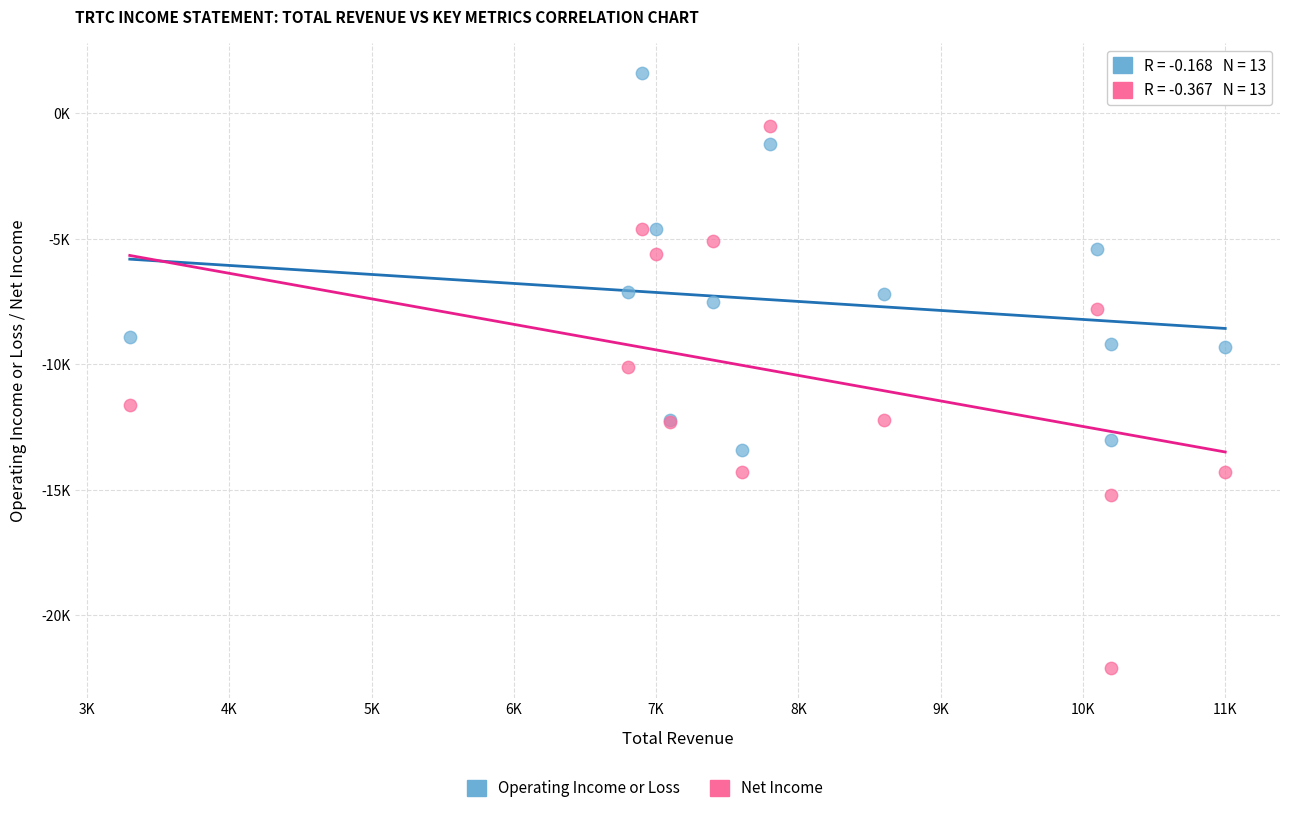

Which series contains the highest Y value?

Operating Income or Loss